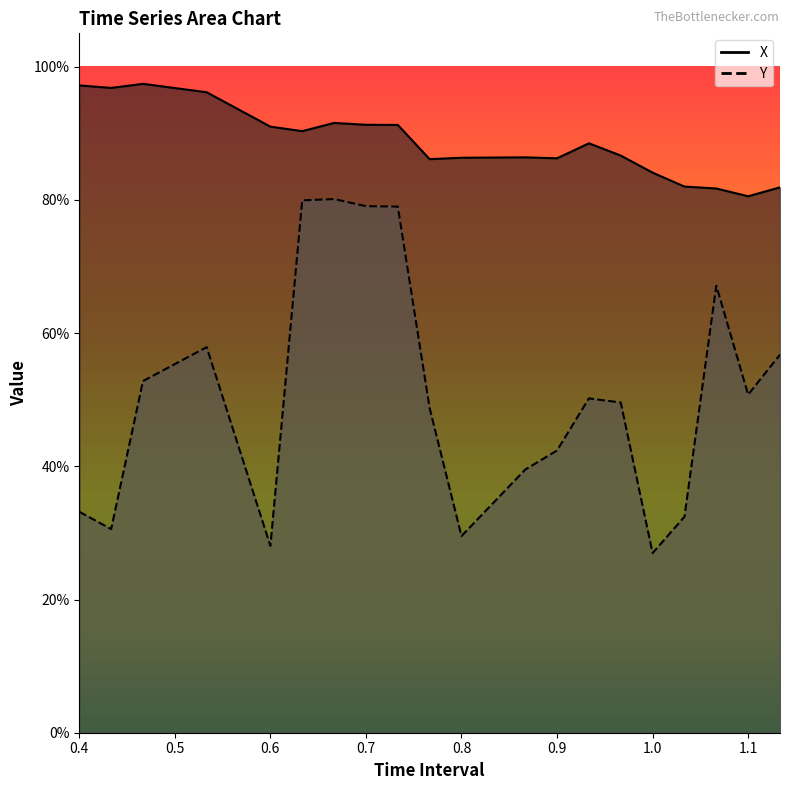

Which series has the largest range (max minus min)?

Y